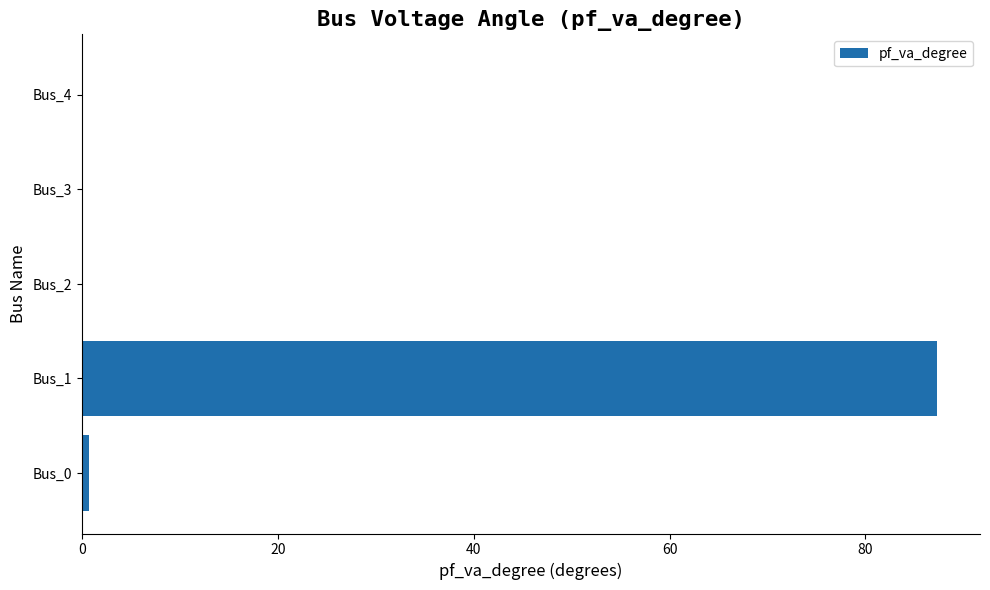

Reading bottom to top, list all the values displayed in this chart.

Bus_0=0.7	Bus_1=87.3	Bus_2=0.0	Bus_3=0.0	Bus_4=0.0